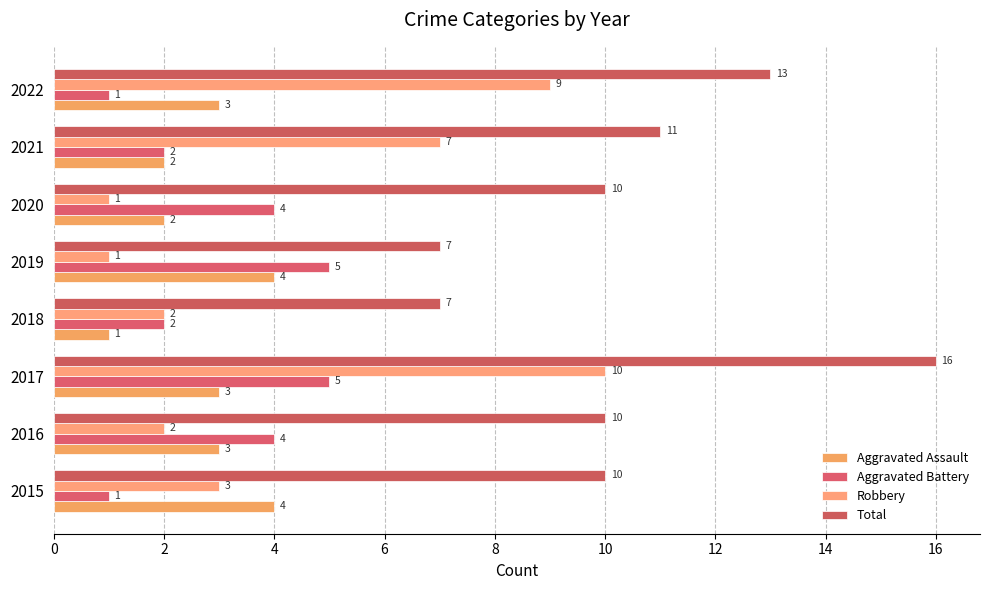

Which series has the widest spread of values?

Robbery